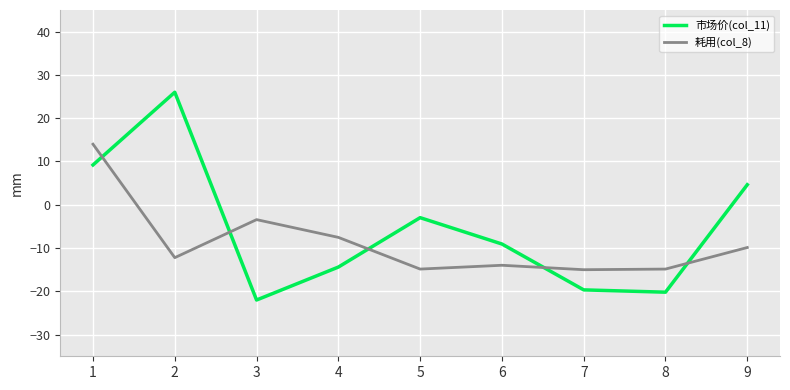

How many times do 市场价(col_11) and 耗用(col_8) cross each other?

5